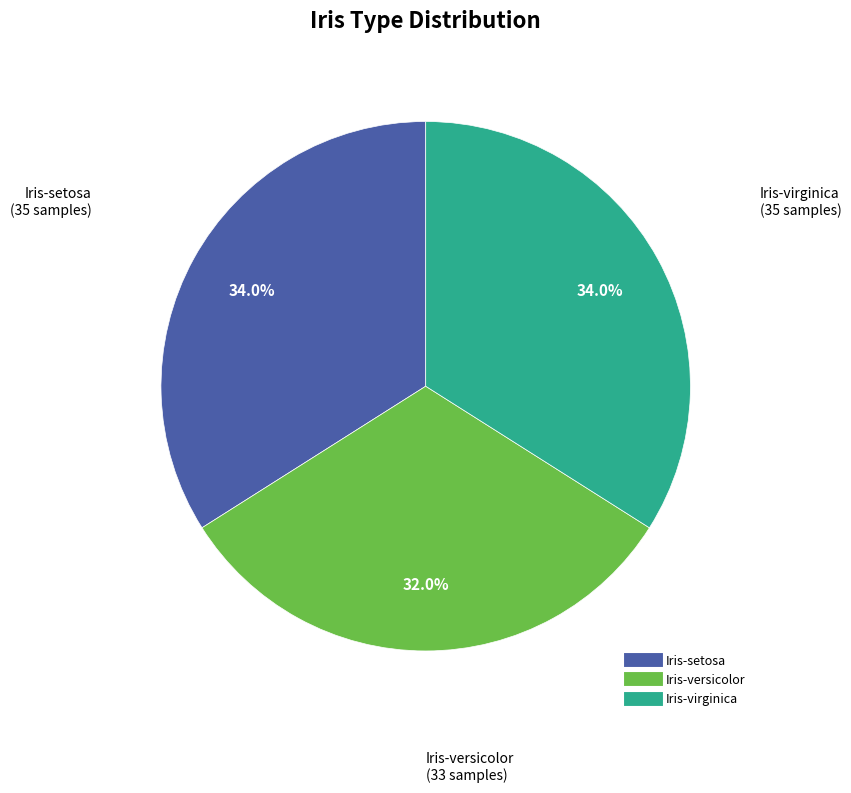

To the nearest percent, what percentage of the pie is Iris-versicolor?

32%